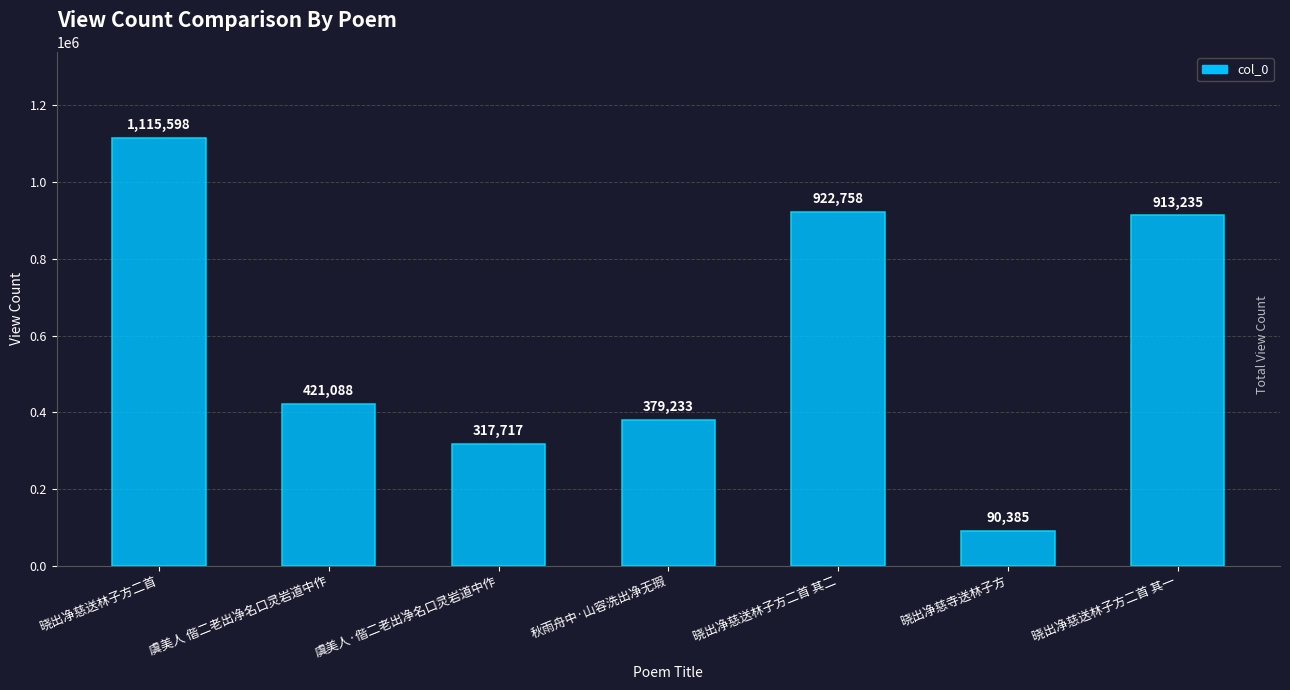

Are the bars grouped side by side (vs. stacked)?

No